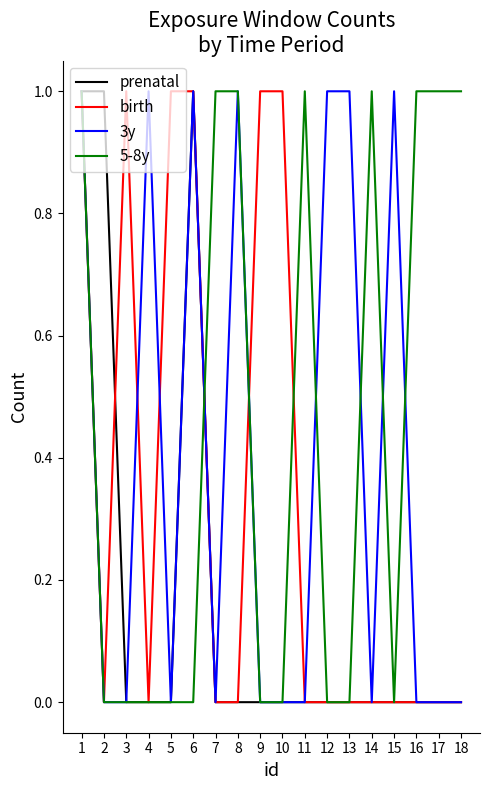

What is the greatest value displayed?

1